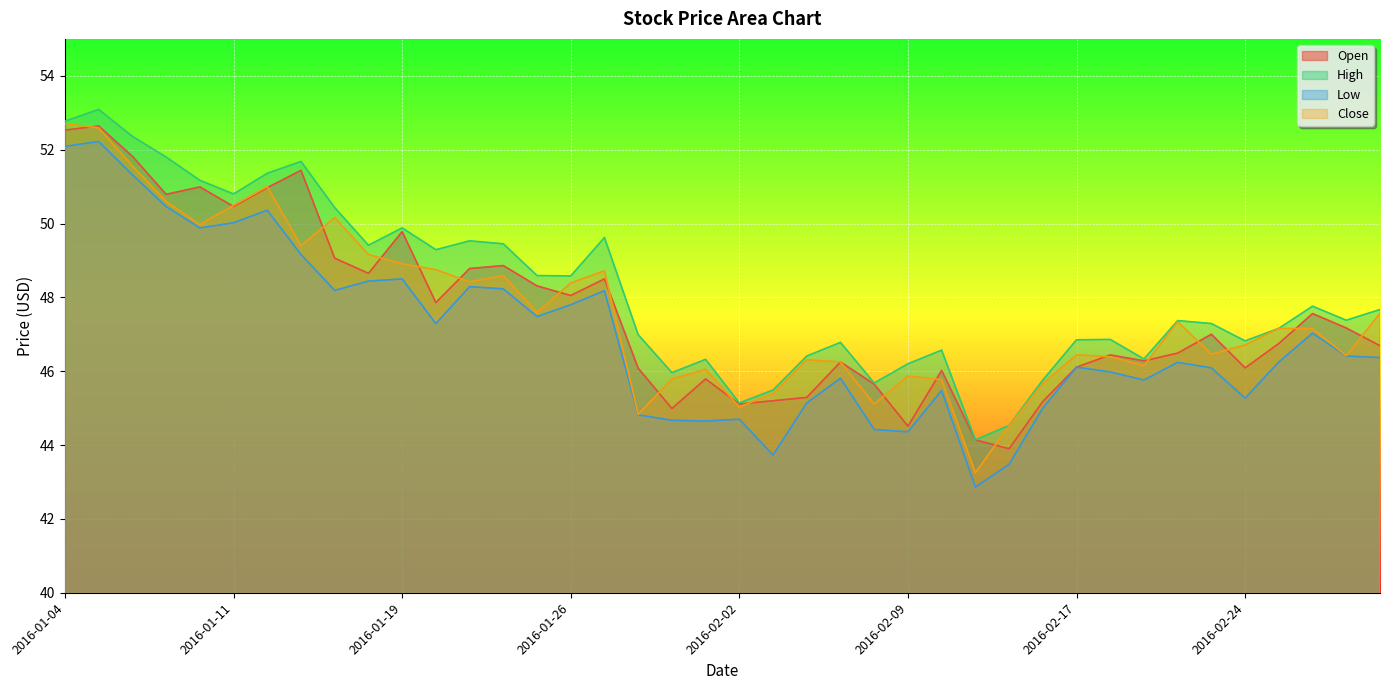

How many interior local peaks does the Low series have?

11